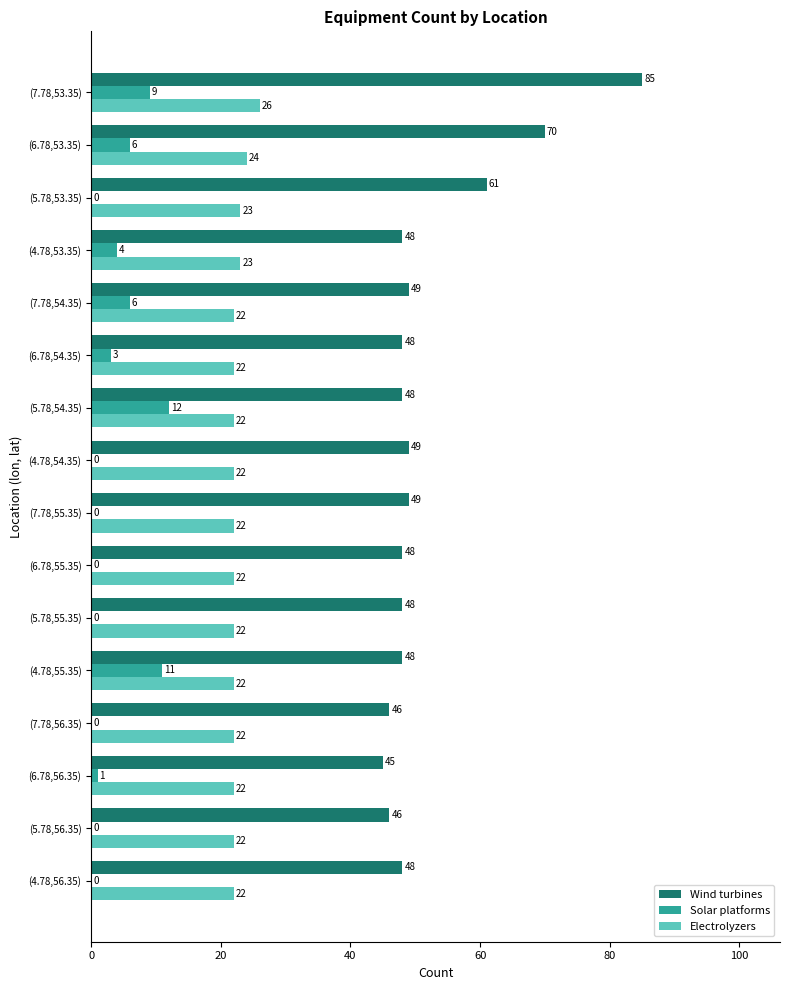

Where is Electrolyzers nearest to the value 24?

(6.78,53.35)